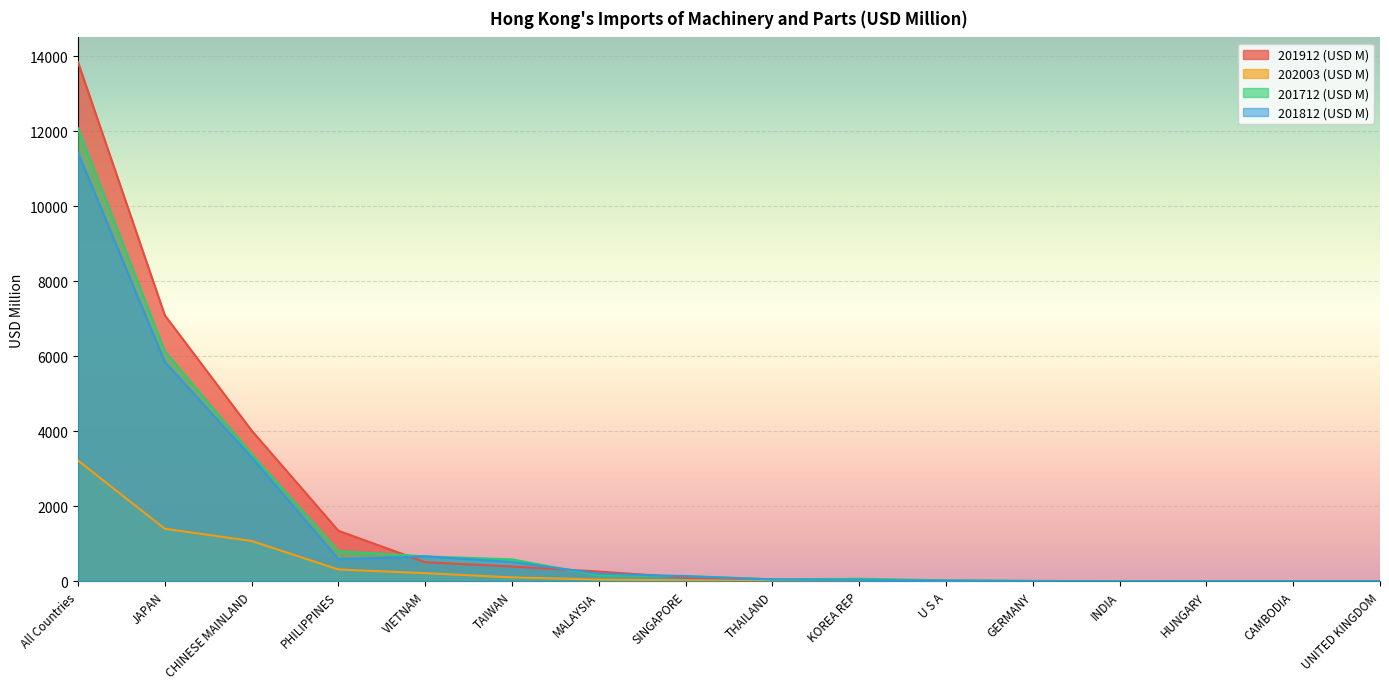

At which category does 201812 (USD M) reach its first local peak?

VIETNAM